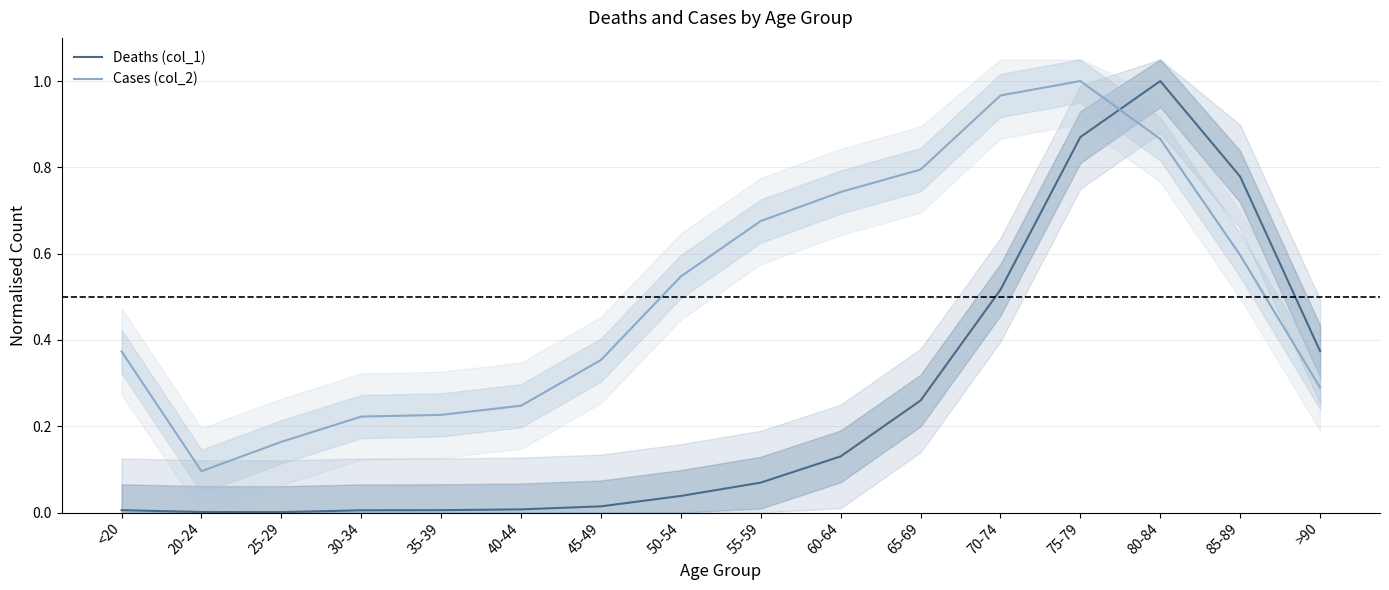

At 20-24, list the series in order from smallest to largest.

Deaths (col_1), Cases (col_2)